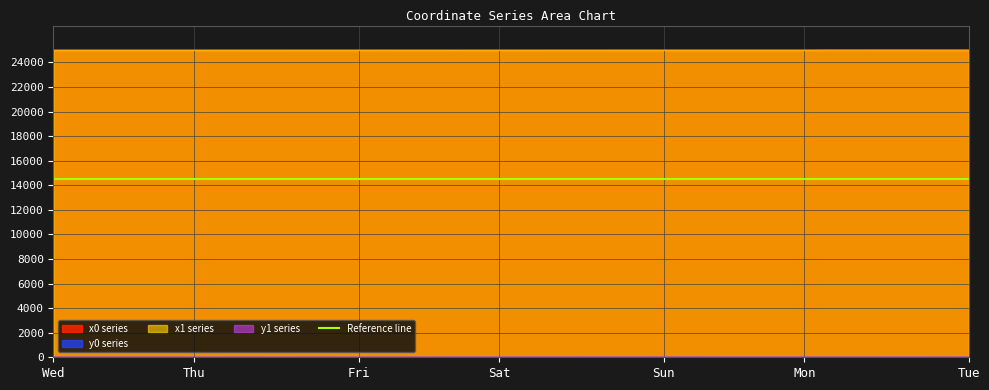

How many values in the y0 series are below 2?

14